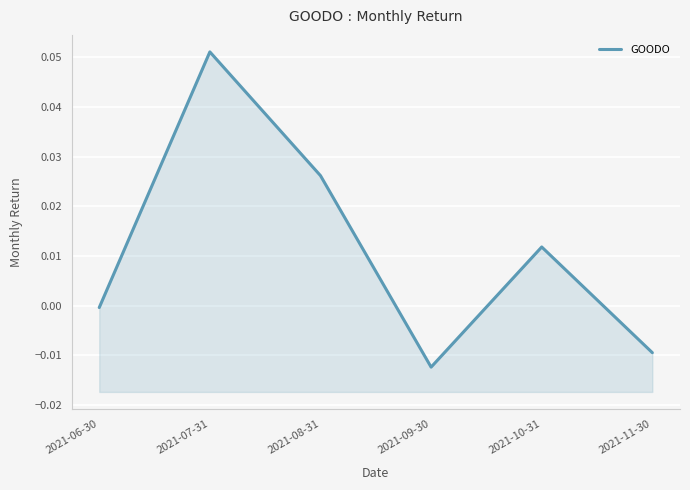

Is it true that the value at 2021-08-31 is 0.0?

False